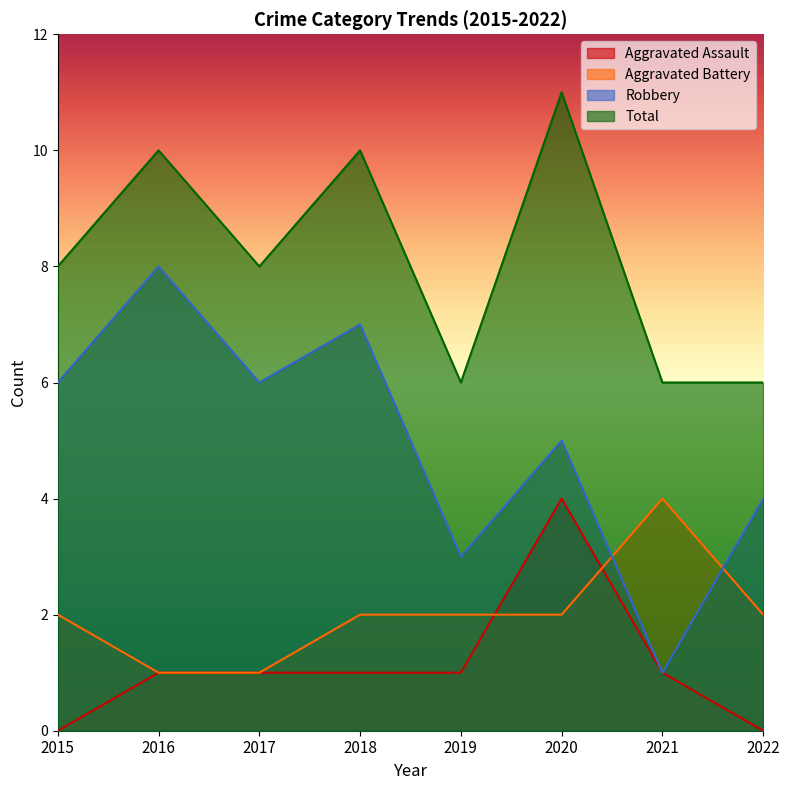

How many times do Aggravated Battery and Aggravated Assault cross each other?

2